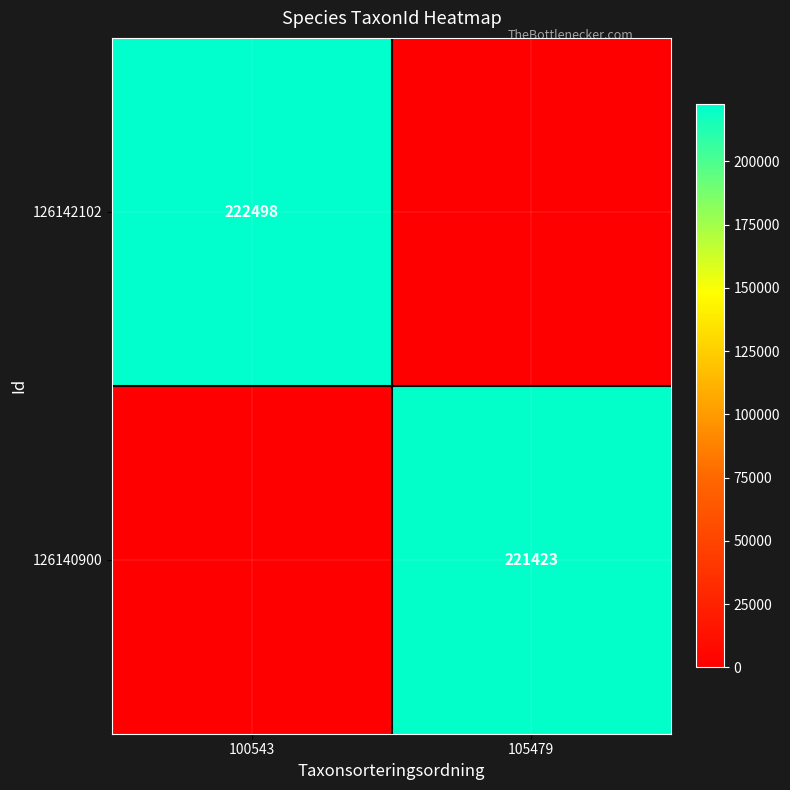

The 126142102 series shows 333730 at 100543. True or false?

False